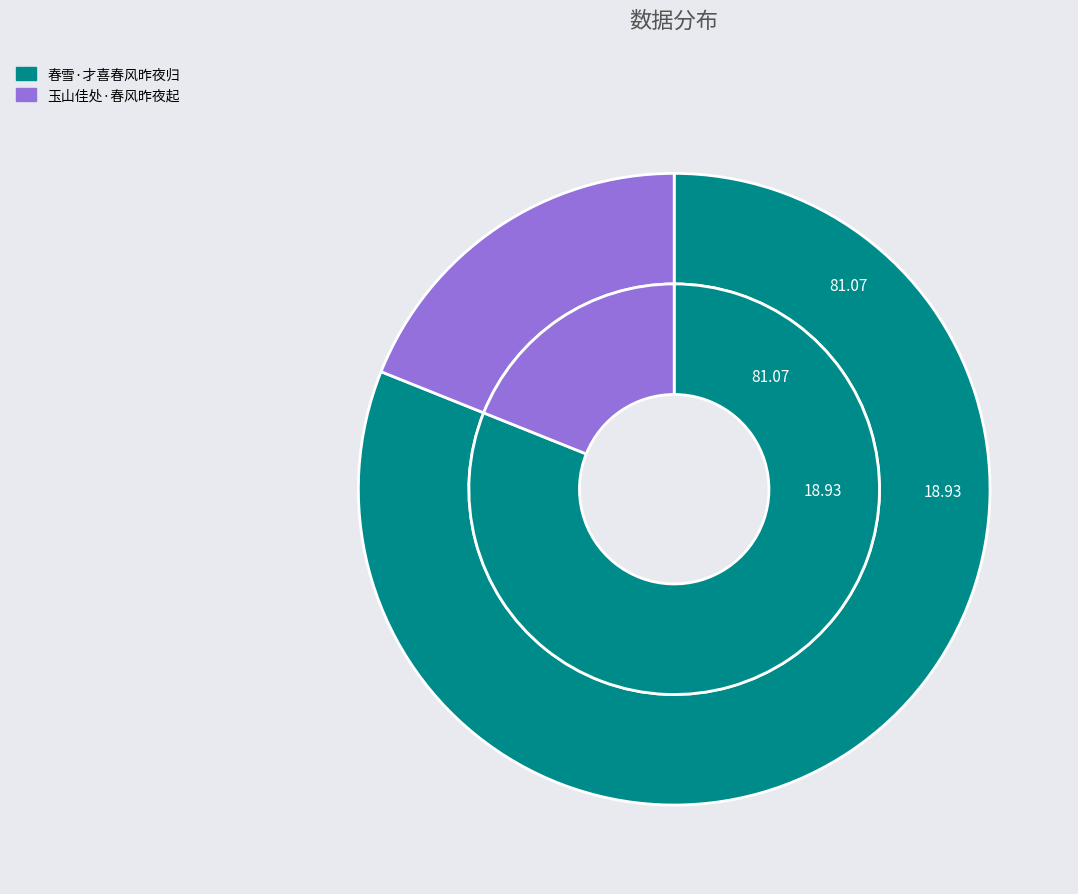

Rank the categories by value from highest to lowest.

春雪·才喜春风昨夜归, 玉山佳处·春风昨夜起